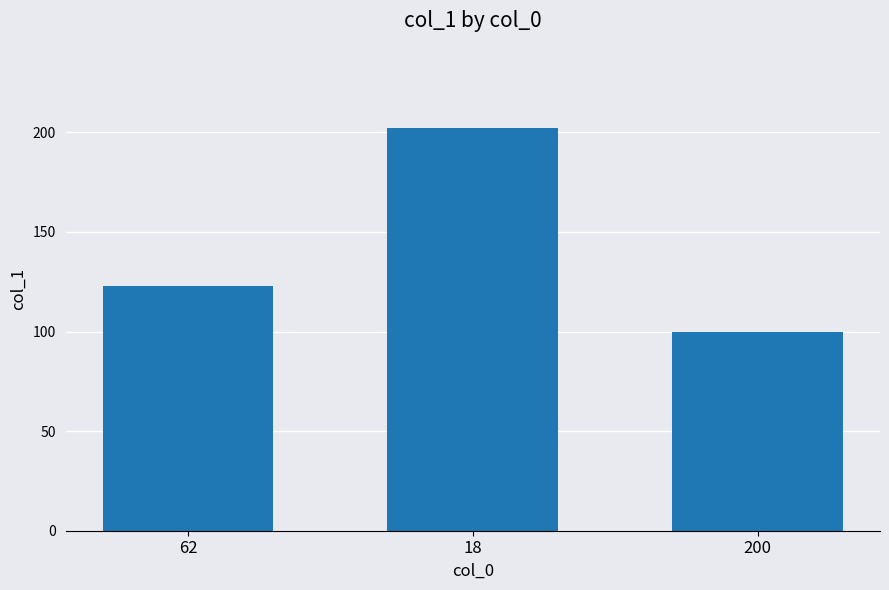

What is the sum of the values at 200 and 62?

223